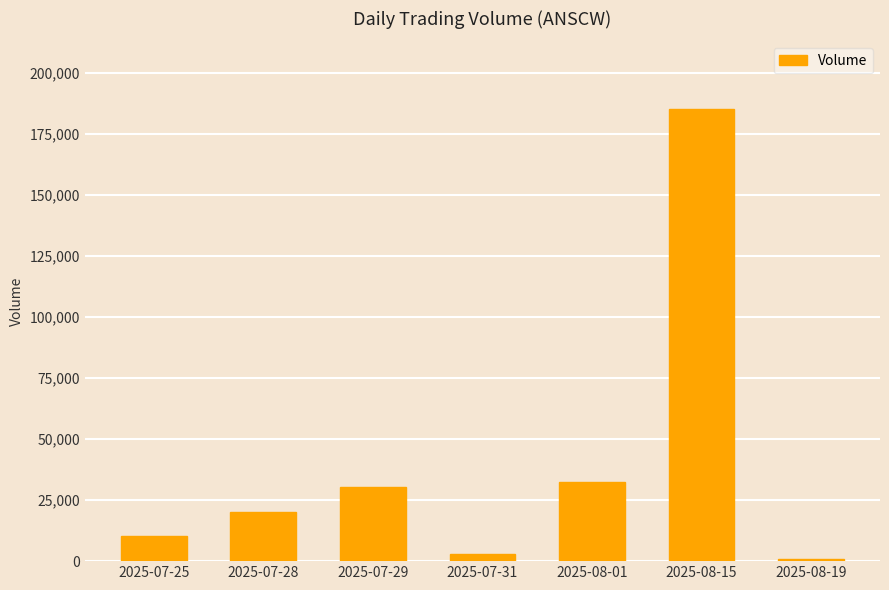

What is the sum of the values at 2025-07-31 and 2025-08-01?

35580